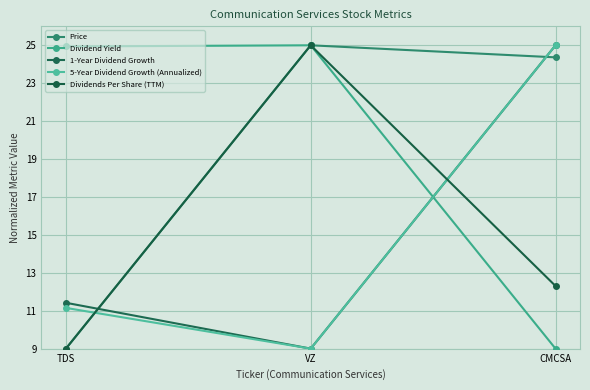

What is the label of the 3rd point from the left?

CMCSA